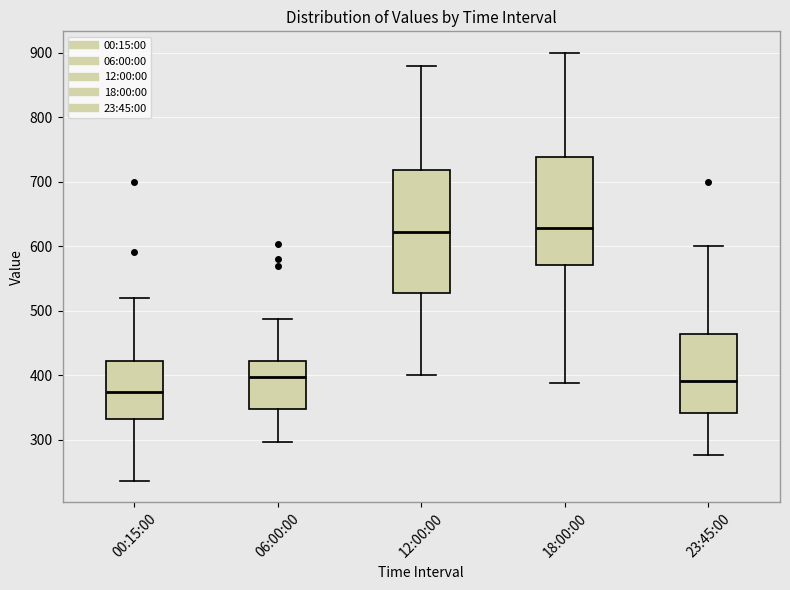

Reading left to right, read every box against the y-axis: the position of its median line, the range the box covers, and the ends of its whiskers. The values are not printed on the chart, so give them approximately, as read against the axis.

00:15:00: median 370, box 330 to 420, whiskers 240 to 520
06:00:00: median 400, box 350 to 420, whiskers 300 to 490
12:00:00: median 620, box 530 to 720, whiskers 400 to 880
18:00:00: median 630, box 570 to 740, whiskers 390 to 900
23:45:00: median 390, box 340 to 460, whiskers 280 to 600